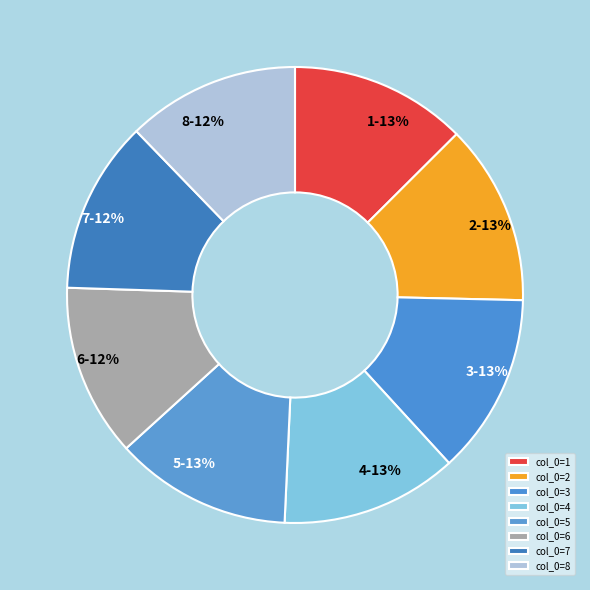

Is it true that 7 is 17% of the pie?

False